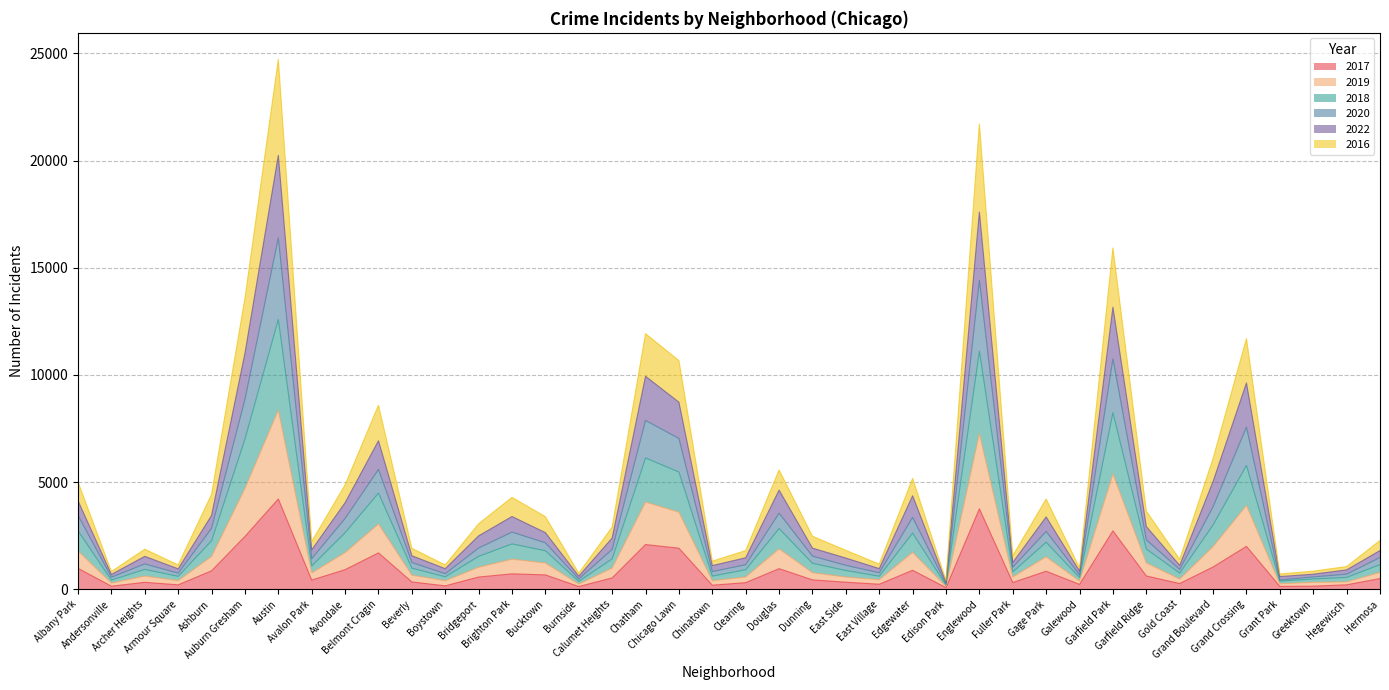

What is the difference between the highest and lowest values at Hegewisch?

851